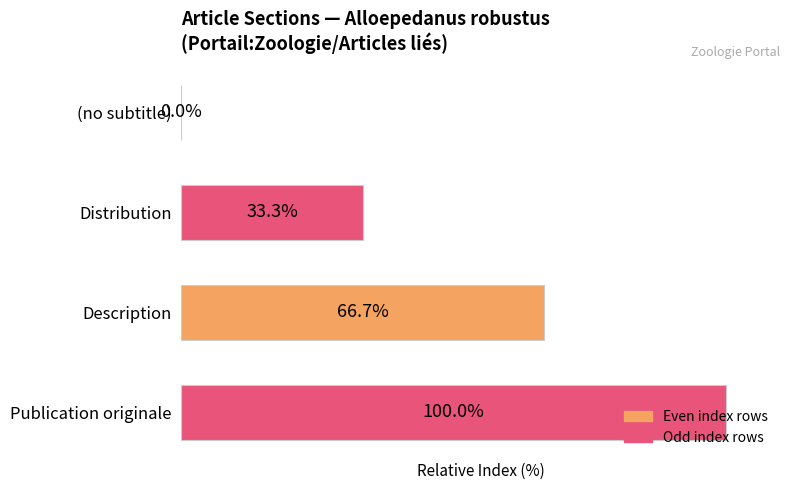

Which has a higher value, Description or Publication originale?

Publication originale